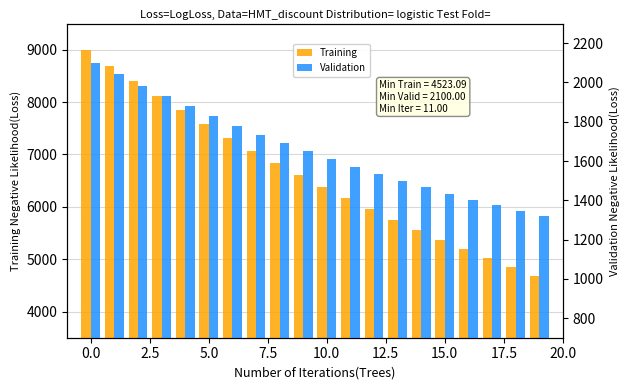

The Validation series shows 1984.4 at 2.5. True or false?

True